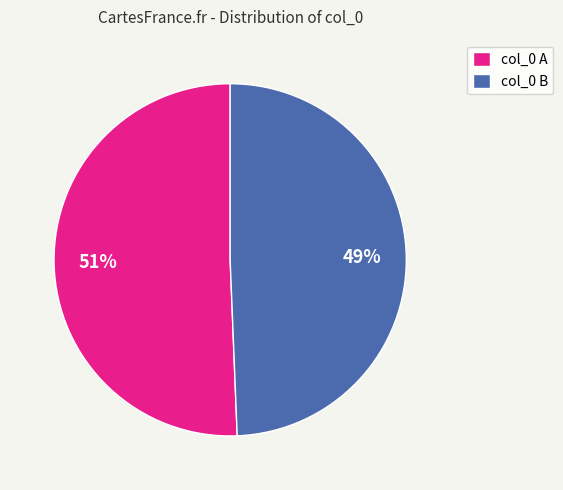

Rank the categories by value from lowest to highest.

col_0 B, col_0 A